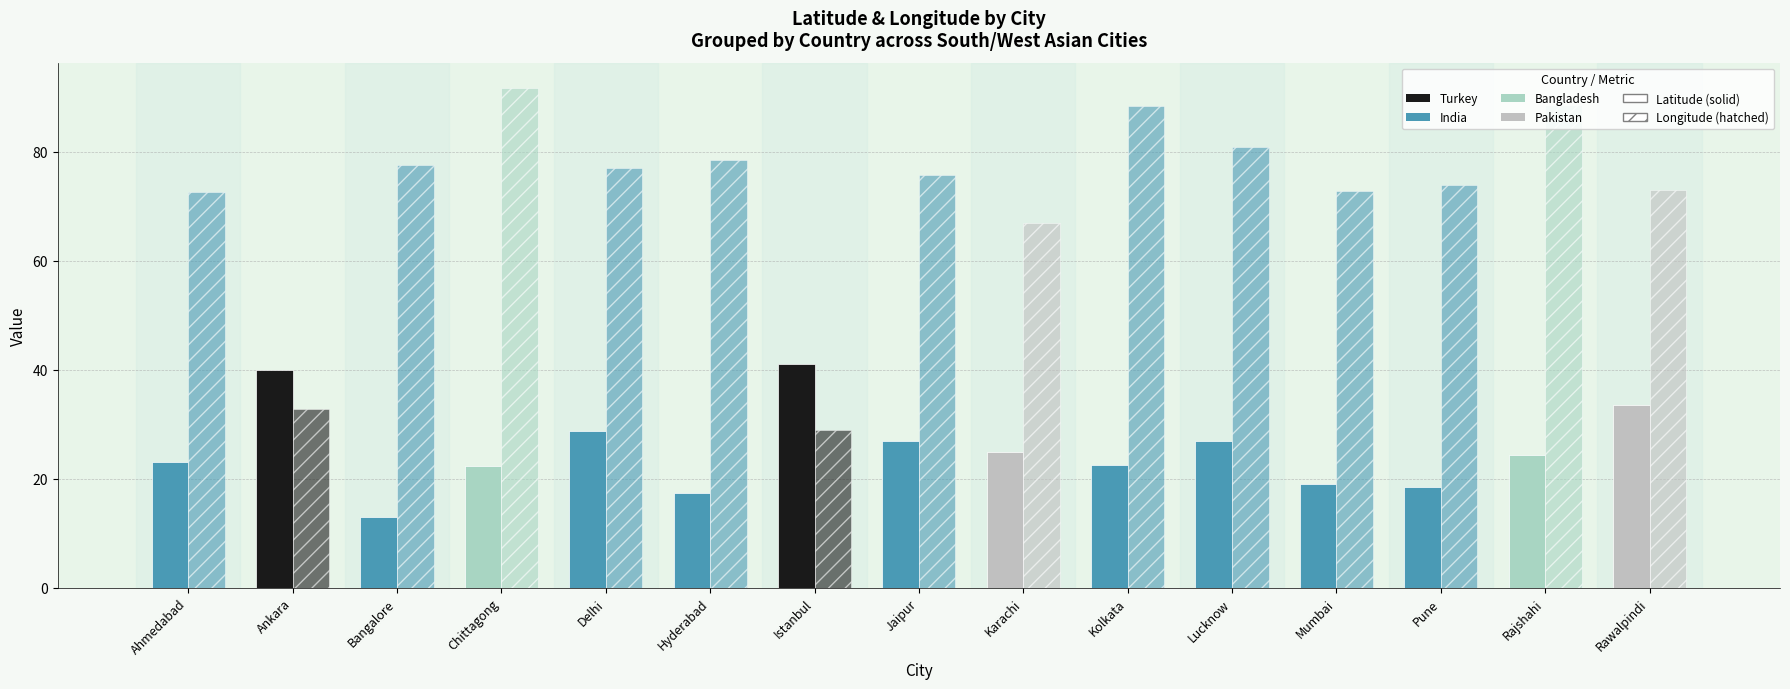

True or false: Latitude has a value of 18.5 at Pune.

True